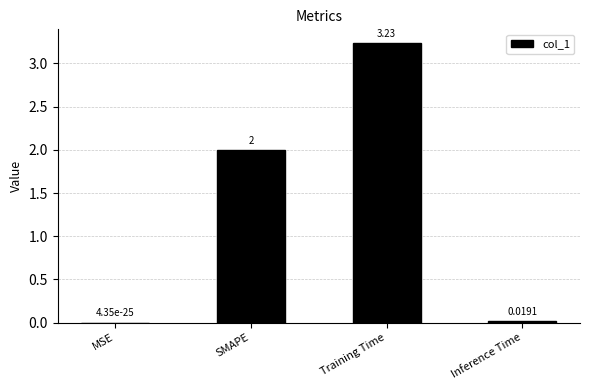

True or false: the data shows 0.0 at Inference Time.

True